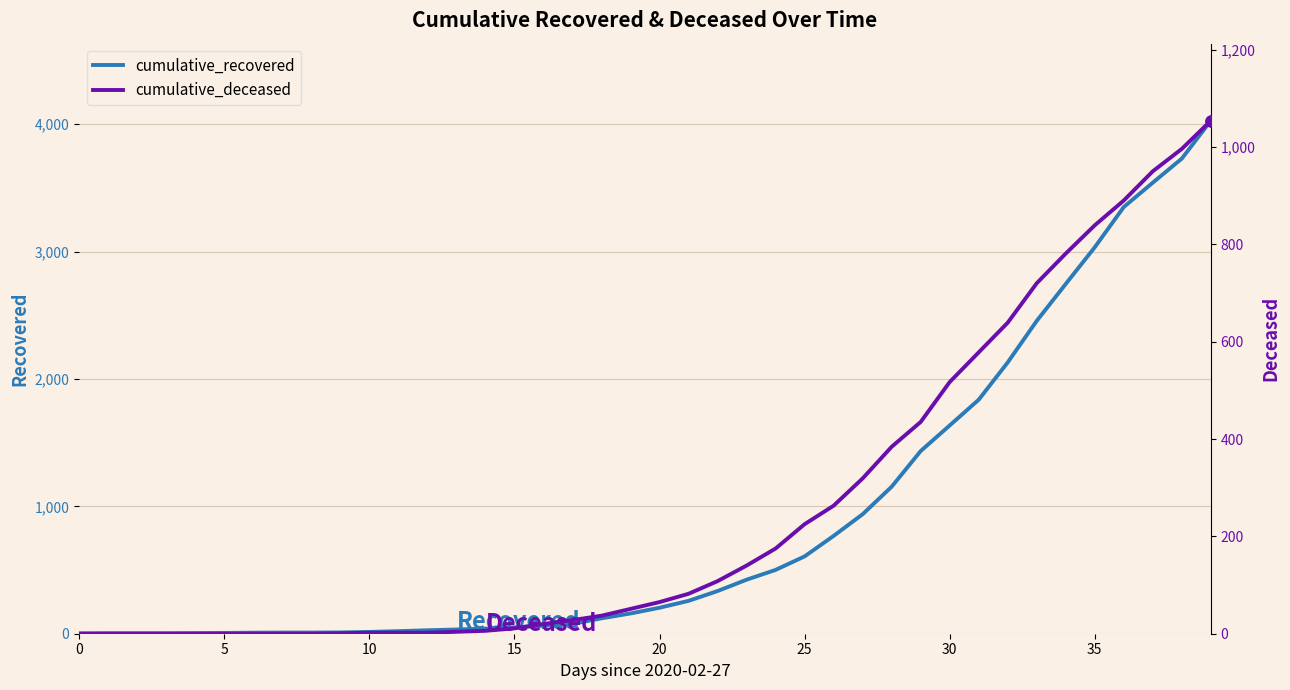

What is the difference between the maximum and second lowest values in the cumulative_deceased series?

1054